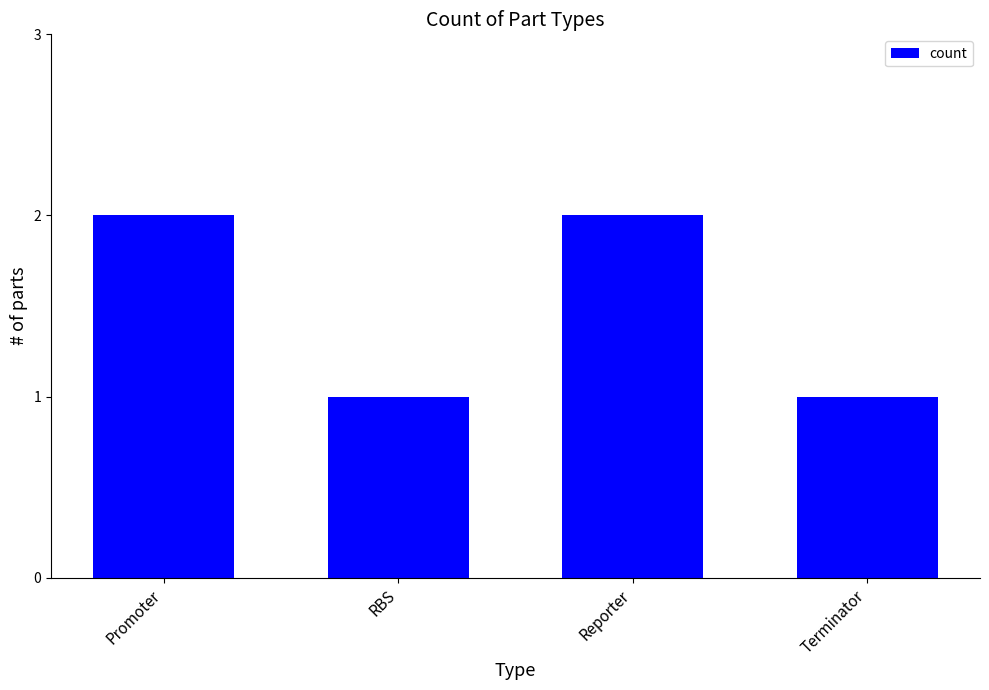

What is the sum of the values at Terminator and Reporter?

3